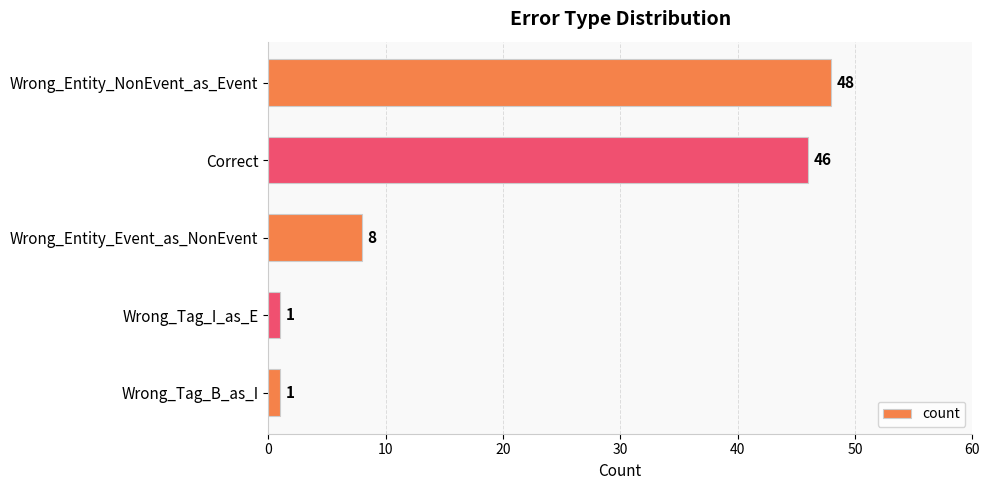

Between Wrong_Entity_NonEvent_as_Event and Wrong_Entity_Event_as_NonEvent, which is larger?

Wrong_Entity_NonEvent_as_Event